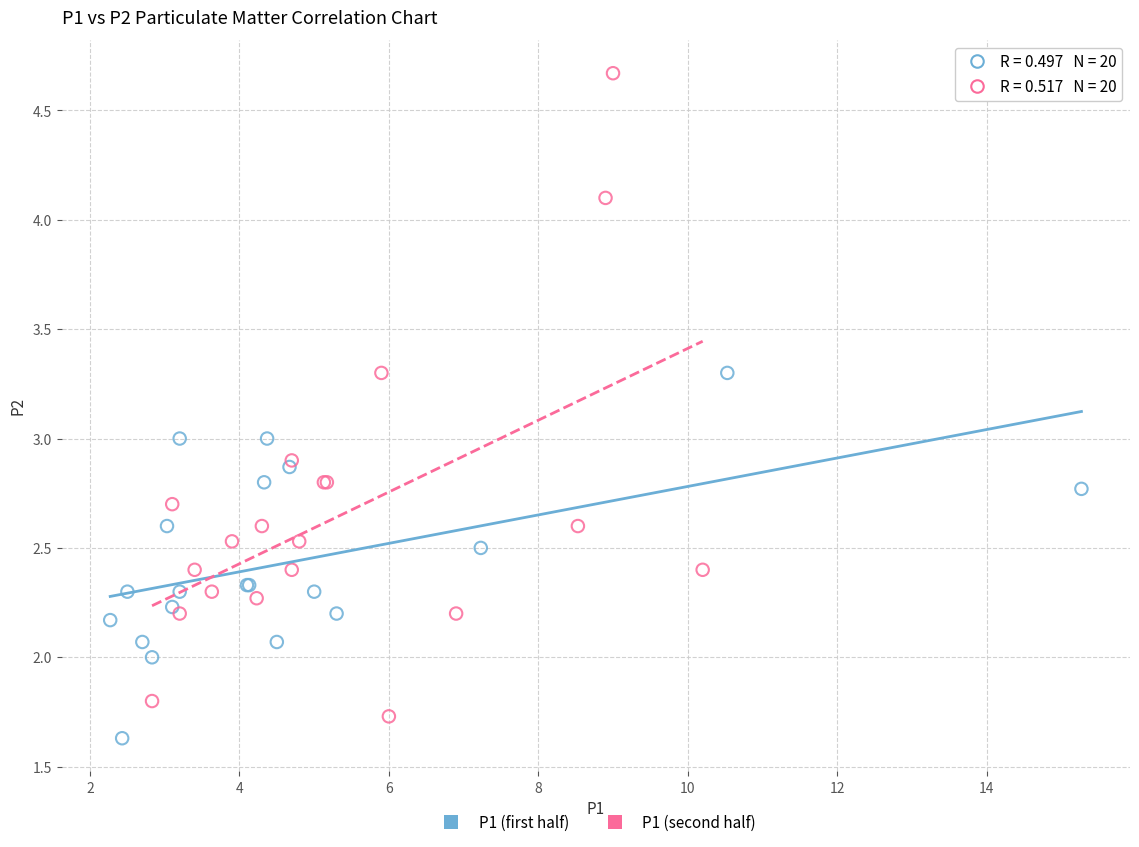

Which series has the widest spread of Y values?

P1 (second half)